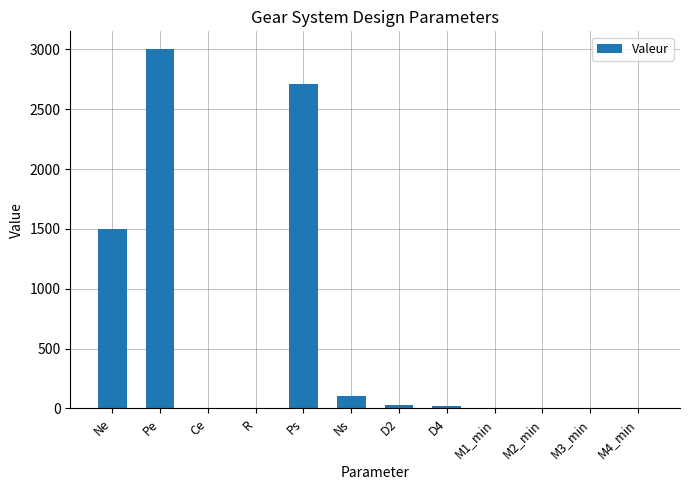

What is the maximum value shown in the chart?

3000.0